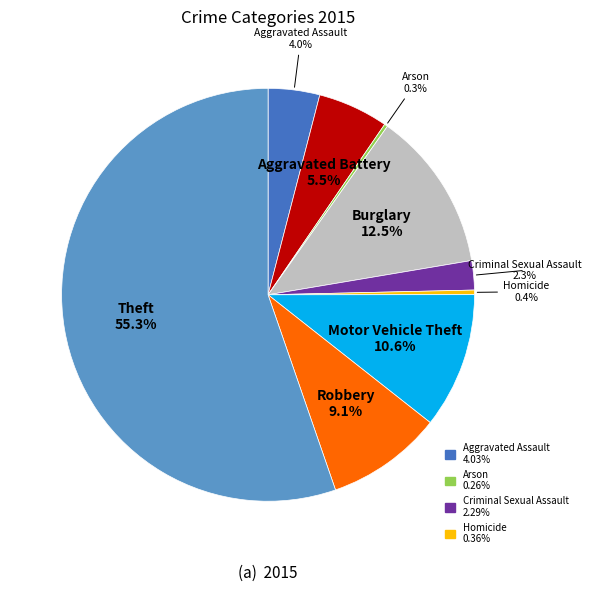

Does any single category account for the majority?

Yes